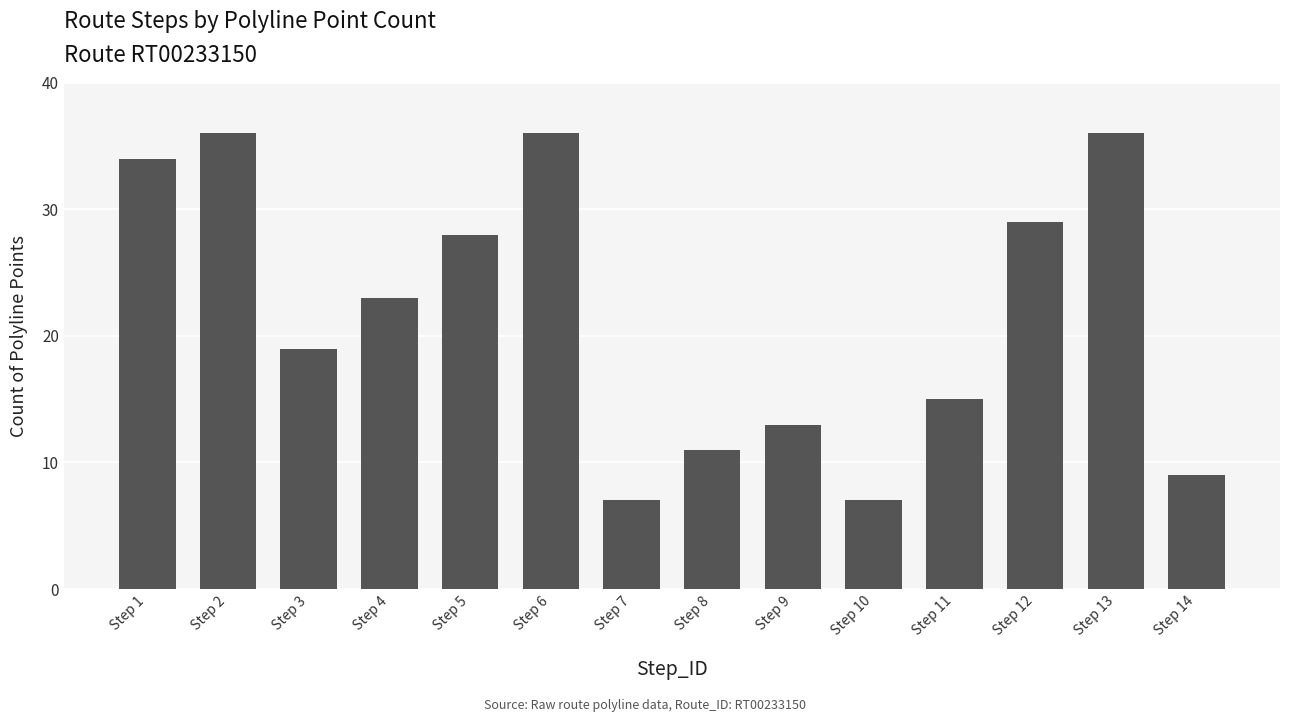

What is the minimum value shown in the chart?

7